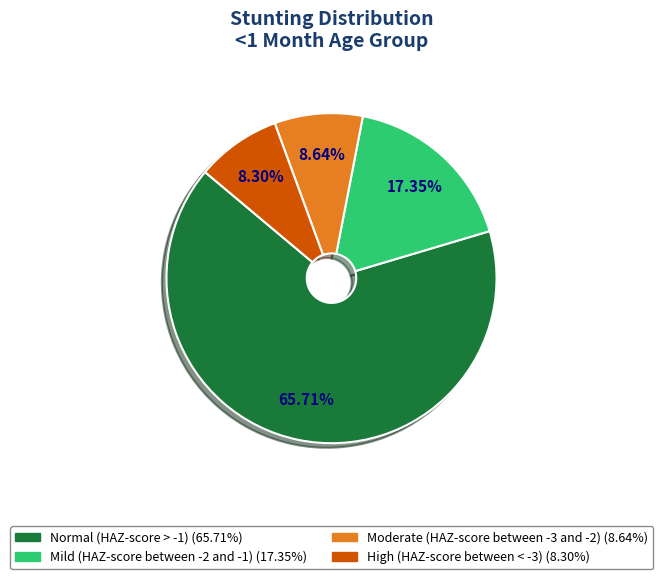

To the nearest percent, what is the difference between the largest and smallest slice percentages?

57%